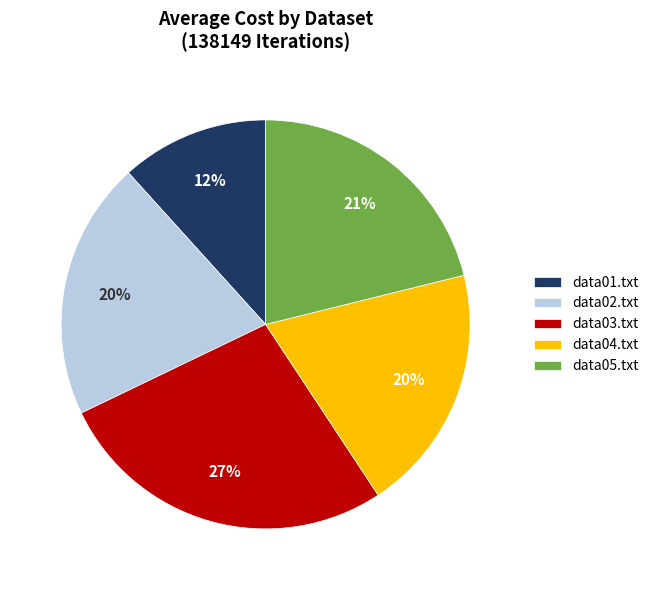

Is the sum of data03.txt and data02.txt greater than half?

No